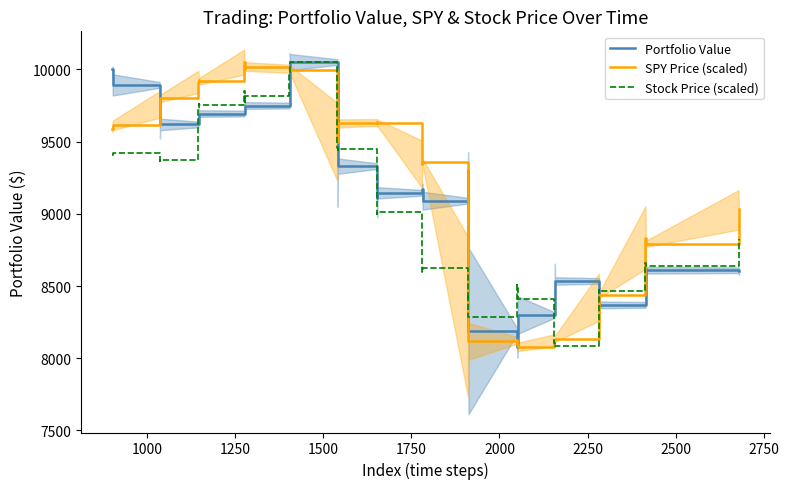

What is the maximum value for SPY Price (scaled)?

10051.4